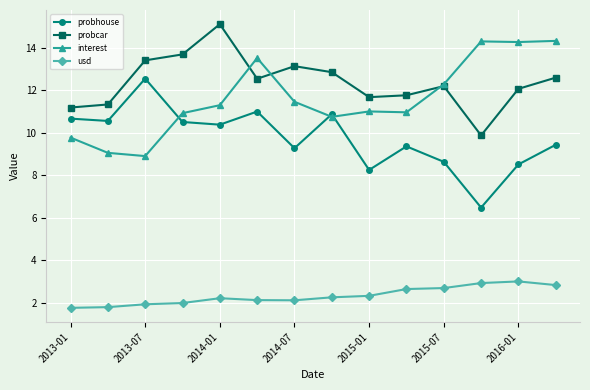

Does the chart have visible grid lines?

Yes